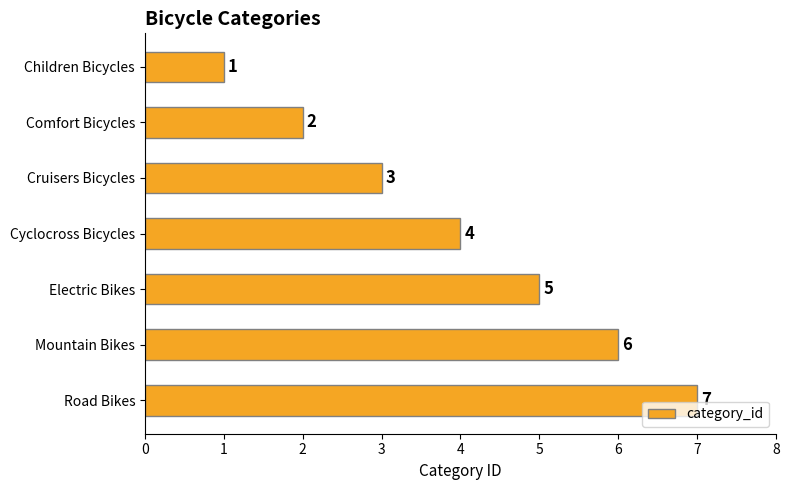

What is the label of the 7th bar from the bottom?

Children Bicycles